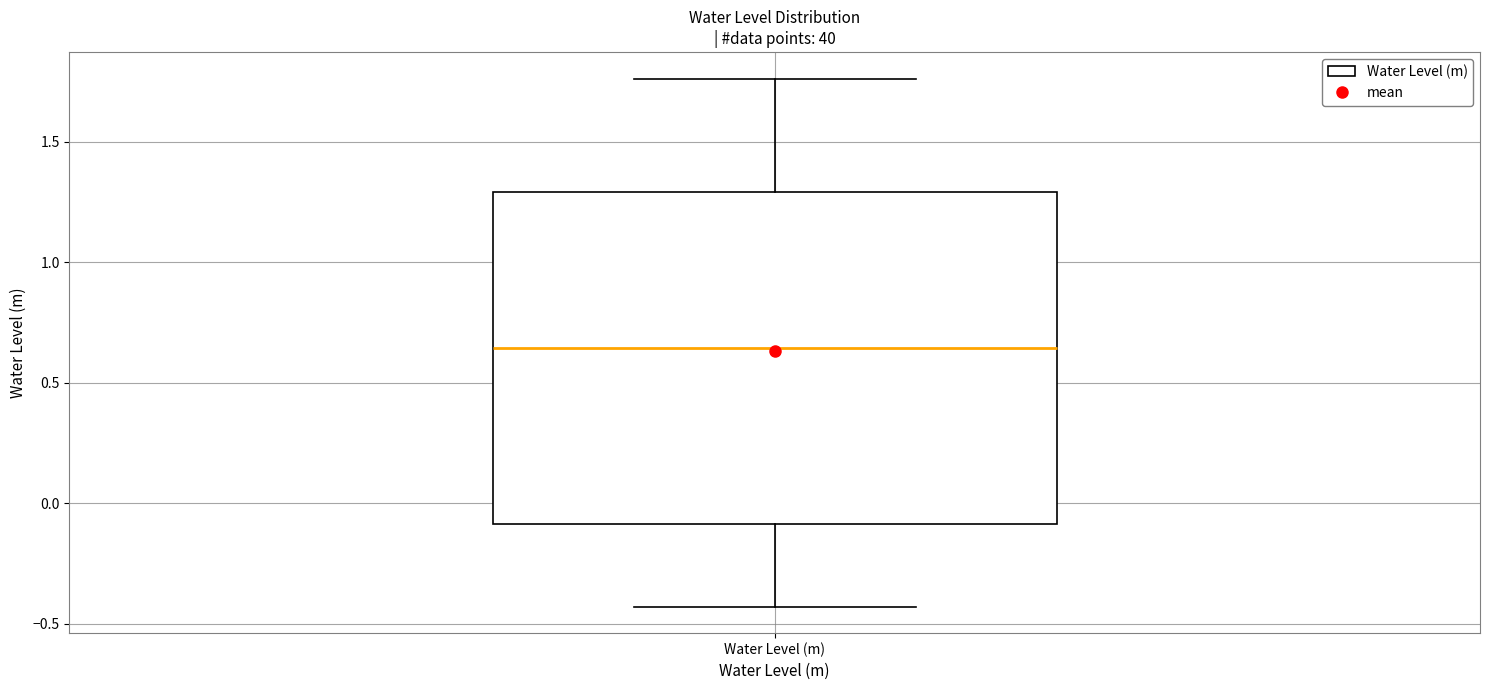

Read this box plot against the y-axis: the position of the median line, the range covered by the box, and the ends of both whiskers. The values are not printed on the chart, so give them approximately, as read against the axis.

median 0.65, box -0.10 to 1.30, whiskers -0.45 to 1.75